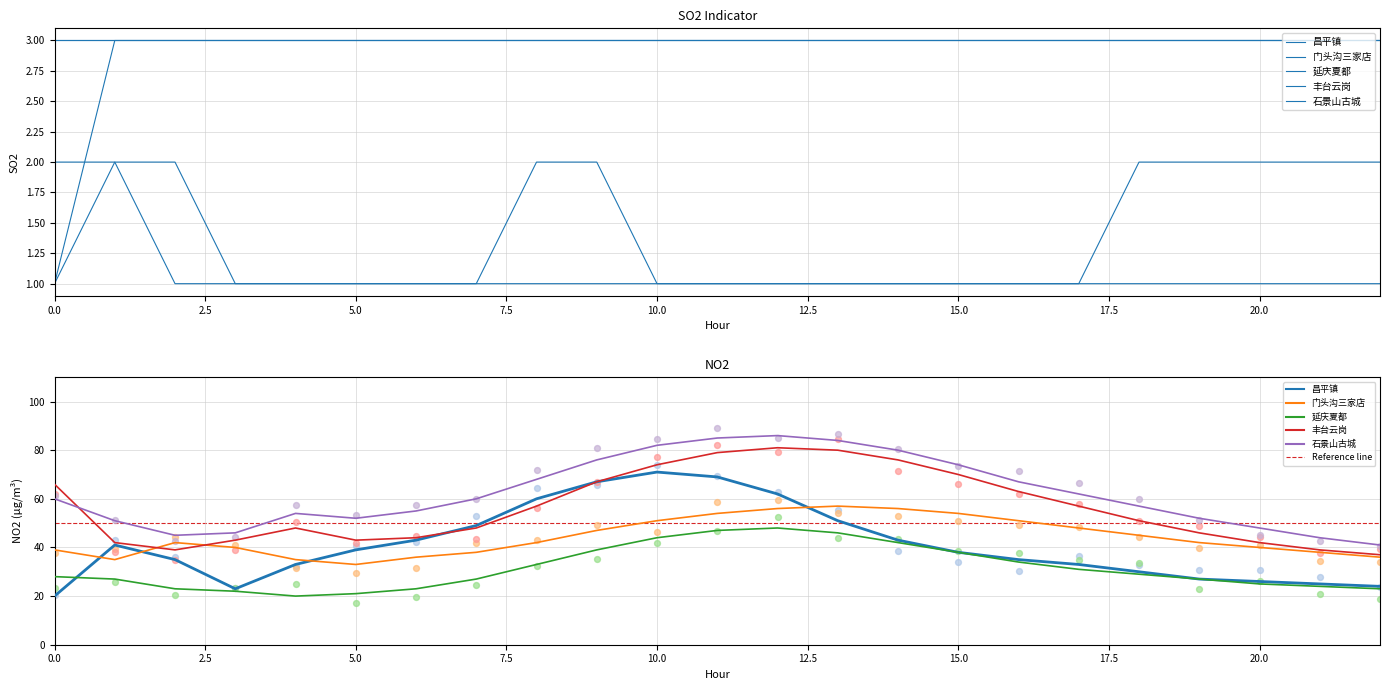

Is the value of 石景山古城 at 12 greater than the value of 延庆夏都 at 2?

Yes